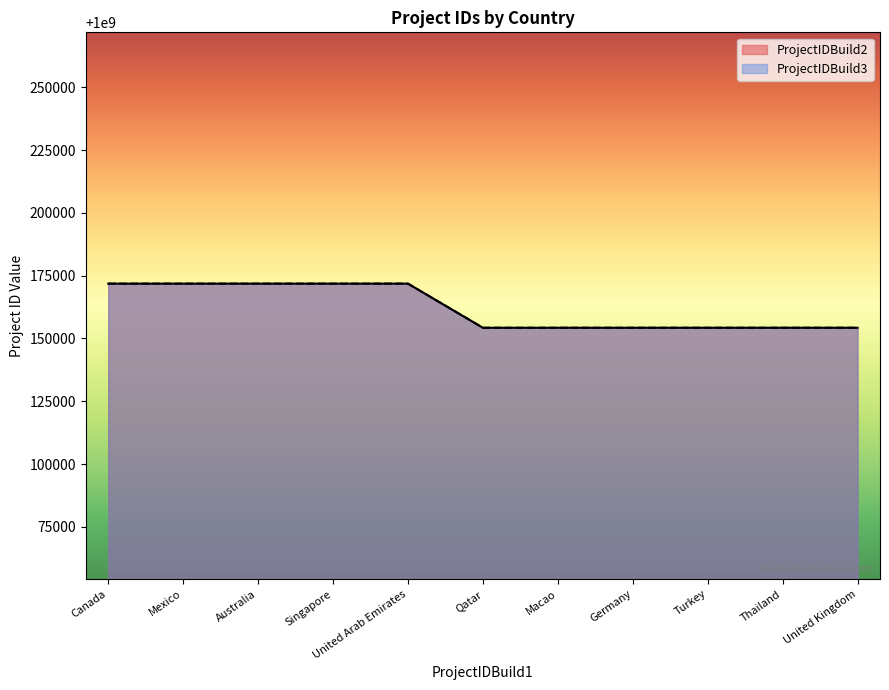

What is the difference between the ProjectIDBuild3 values at Thailand and Turkey?

1